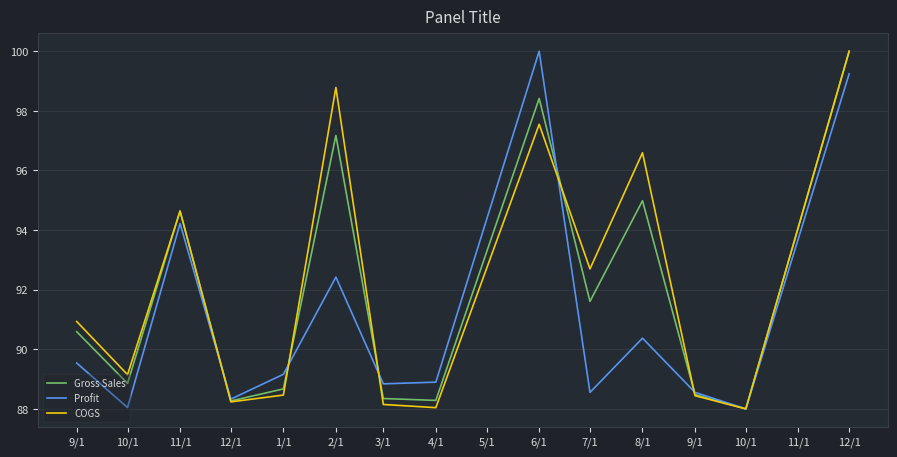

Does the chart display data point markers on the line(s)?

No